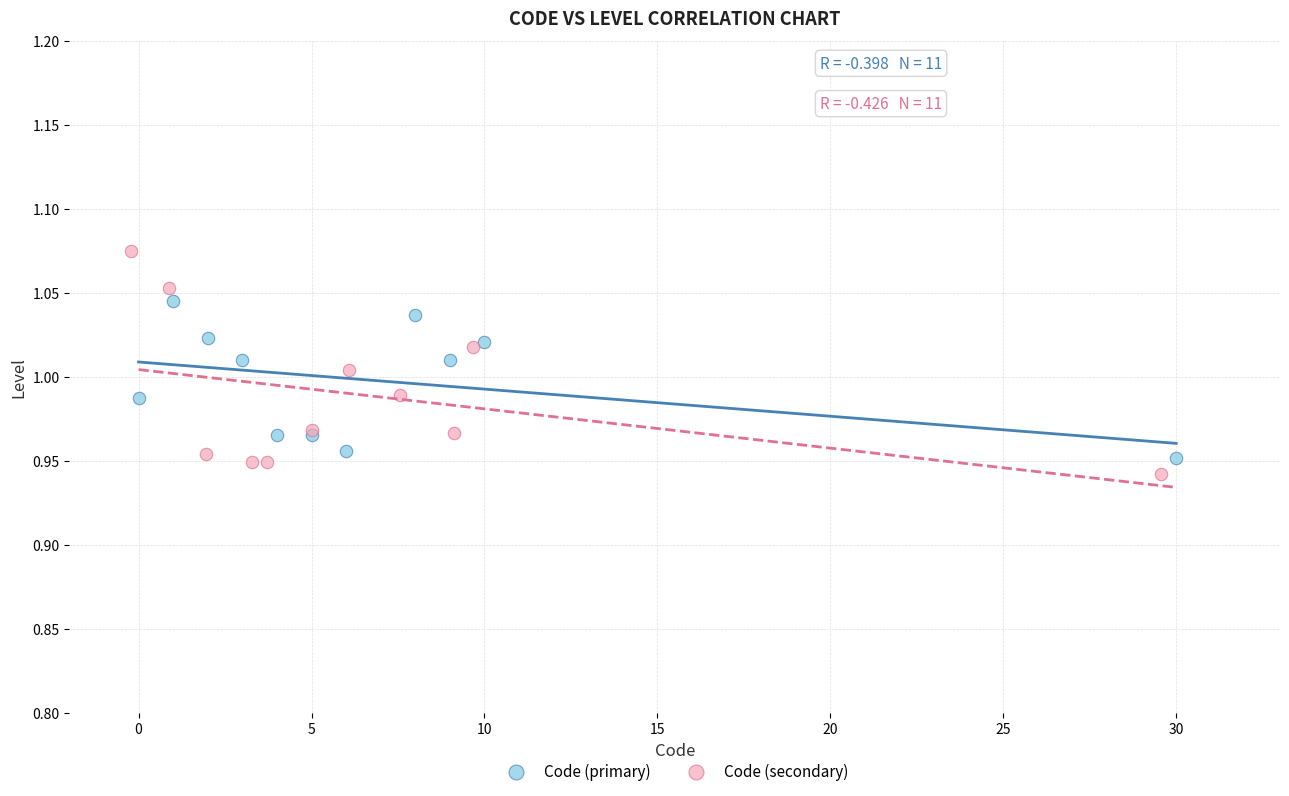

Which series reaches the minimum Y coordinate?

Code (secondary)